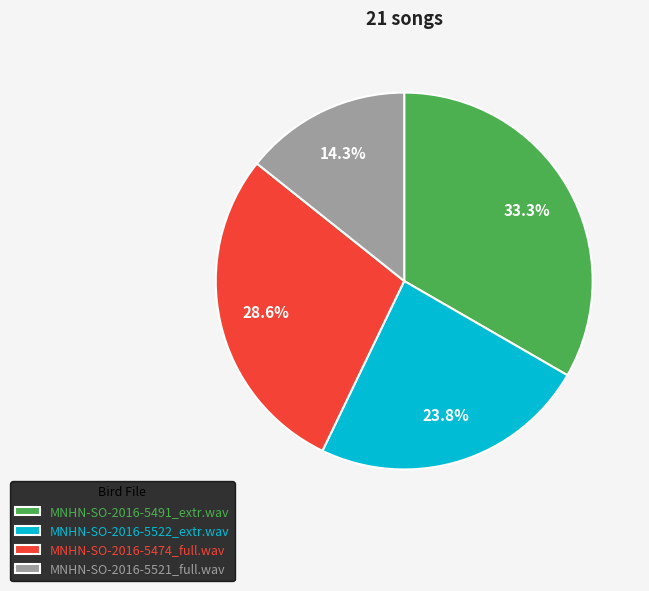

True or false: MNHN-SO-2016-5474_full.wav accounts for 34% of the total.

False